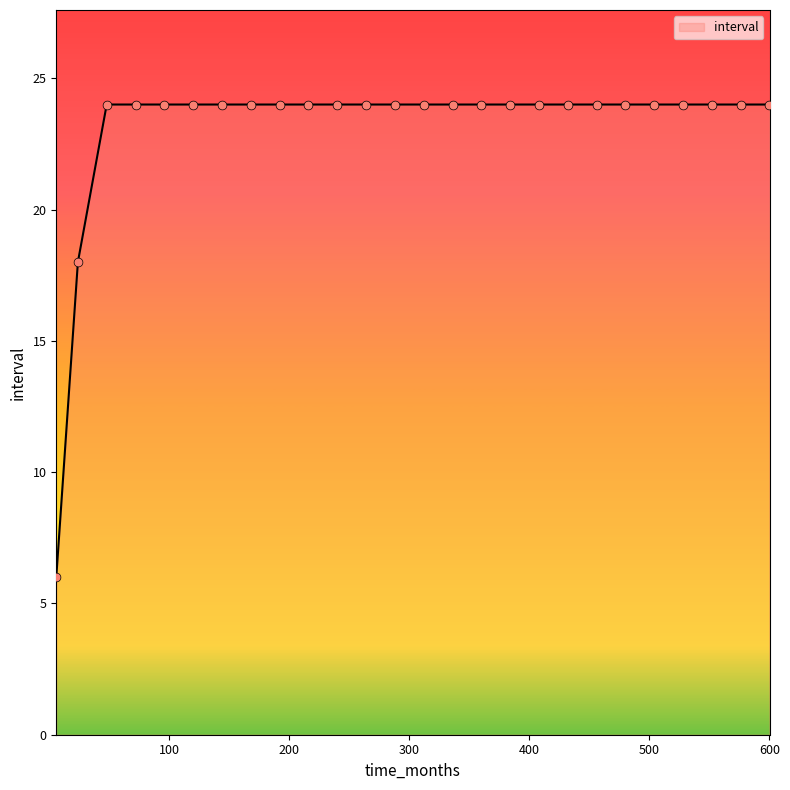

What is the difference between the maximum and minimum values?

18